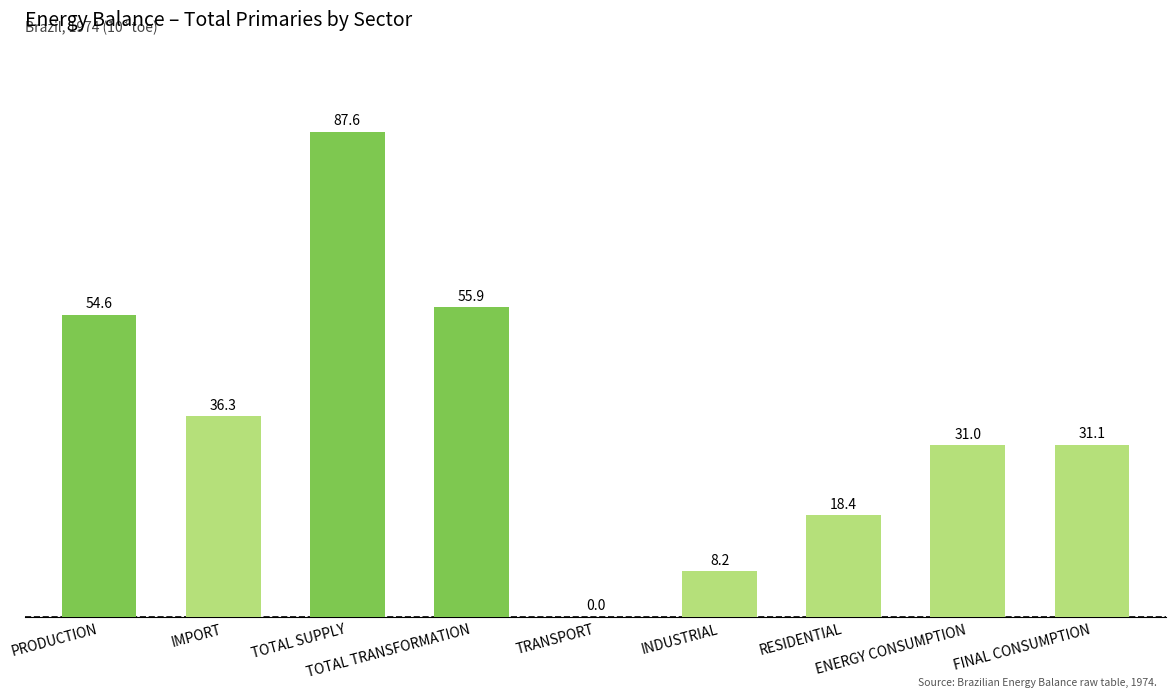

Is it true that the value at TOTAL TRANSFORMATION is 55.9?

True